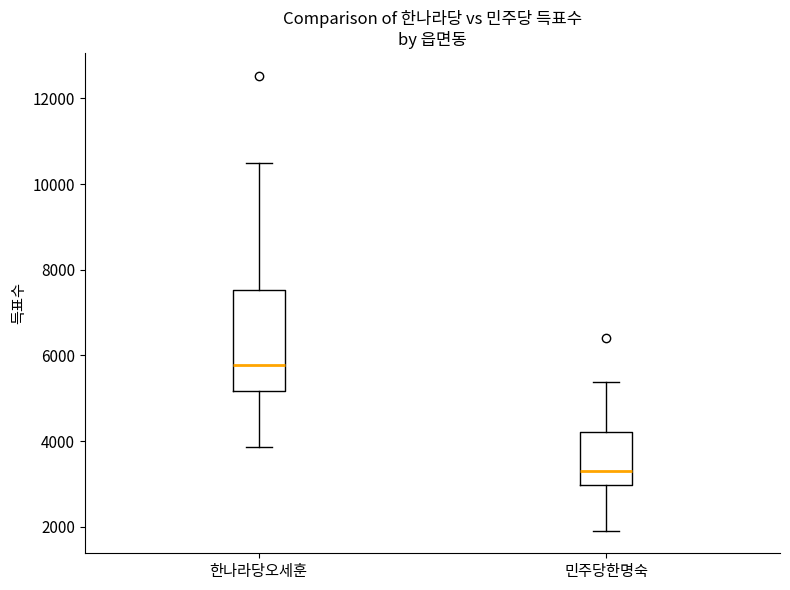

Reading left to right, read every box against the y-axis: the position of its median line, the range the box covers, and the ends of its whiskers. The values are not printed on the chart, so give them approximately, as read against the axis.

한나라당오세훈: median 5800, box 5200 to 7600, whiskers 3800 to 10400
민주당한명숙: median 3200, box 3000 to 4200, whiskers 2000 to 5400